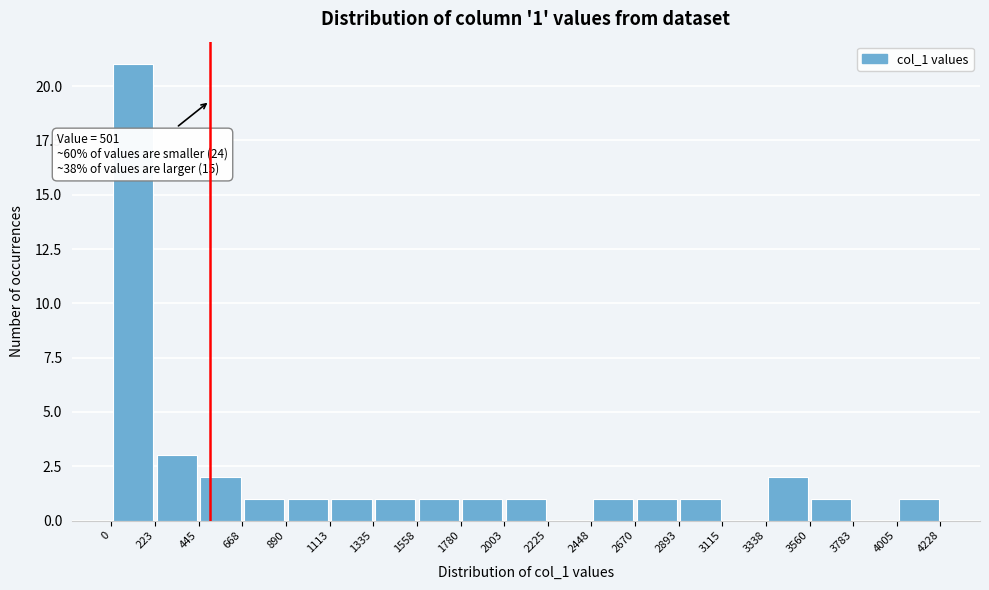

Over which range of the x-axis is the bar tallest?

0 to 223